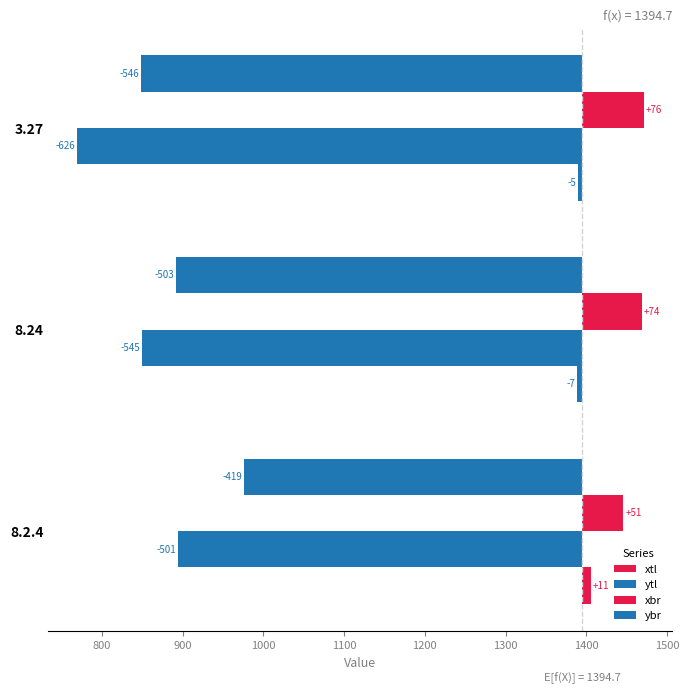

Between 3.27 and 8.24, which is larger?

3.27